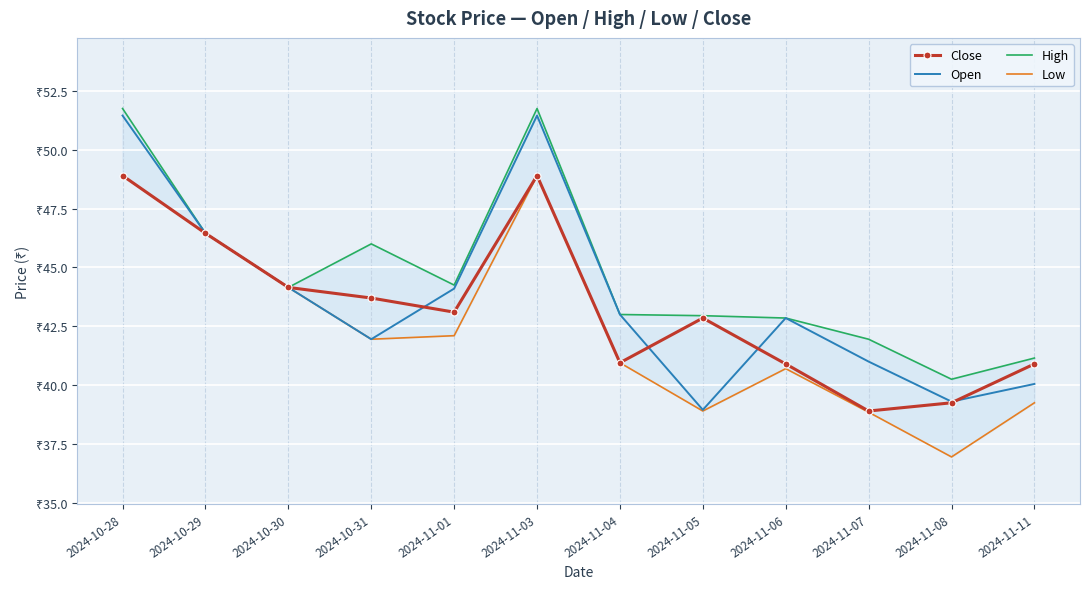

What is the value of the High point at the 8th from the left?

43.0